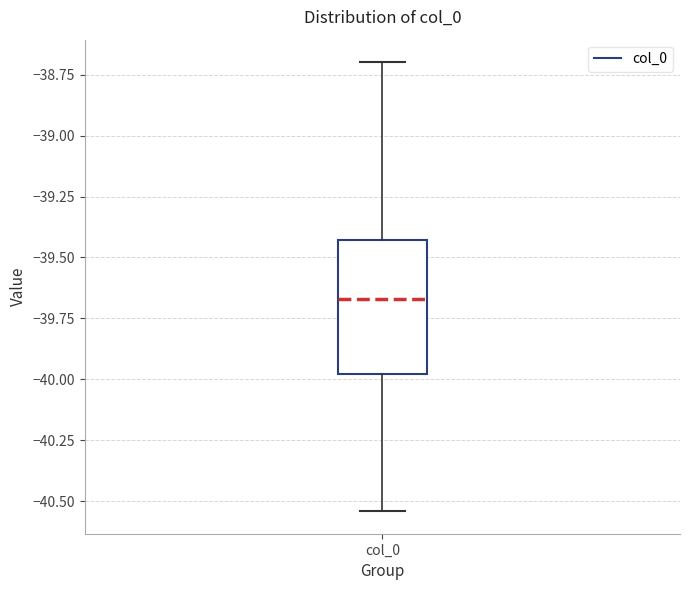

Transcribe this box plot: give where the median line is, the range the box spans, and where the two whiskers end, as read against the y-axis. The values are not printed on the chart, so give them approximately, as read against the axis.

median -39.65, box -40.00 to -39.45, whiskers -40.55 to -38.70